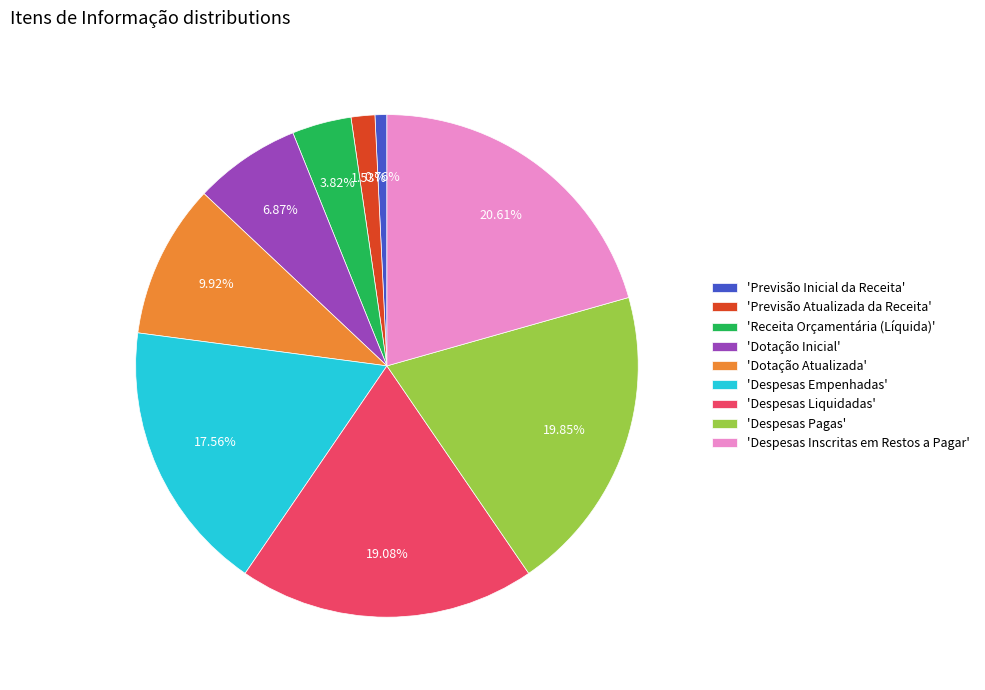

What is the largest slice in the pie chart?

'Despesas Inscritas em Restos a Pagar'